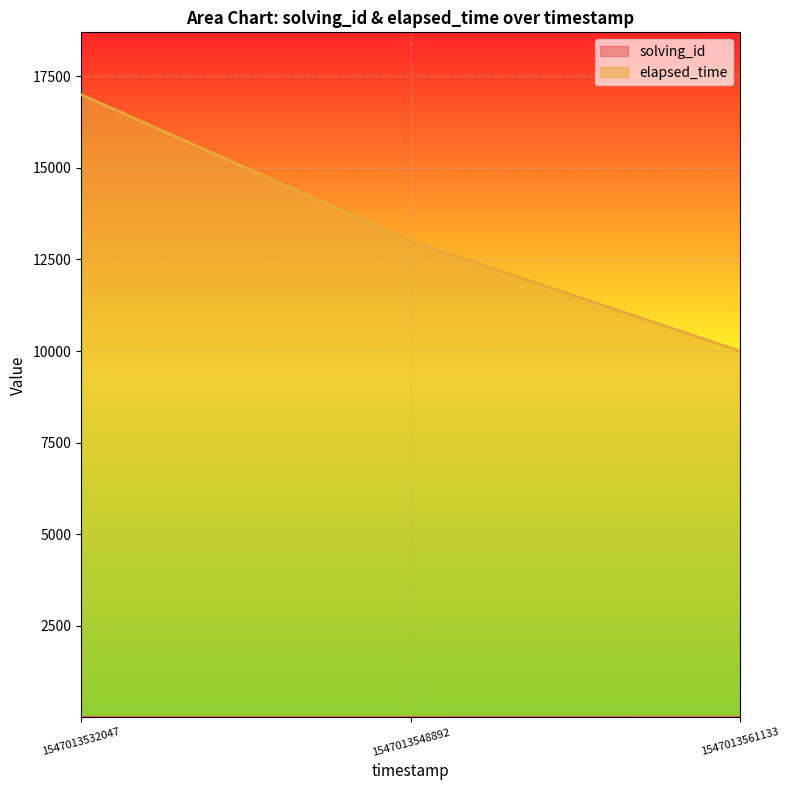

How many data points in elapsed_time are less than 13000?

1